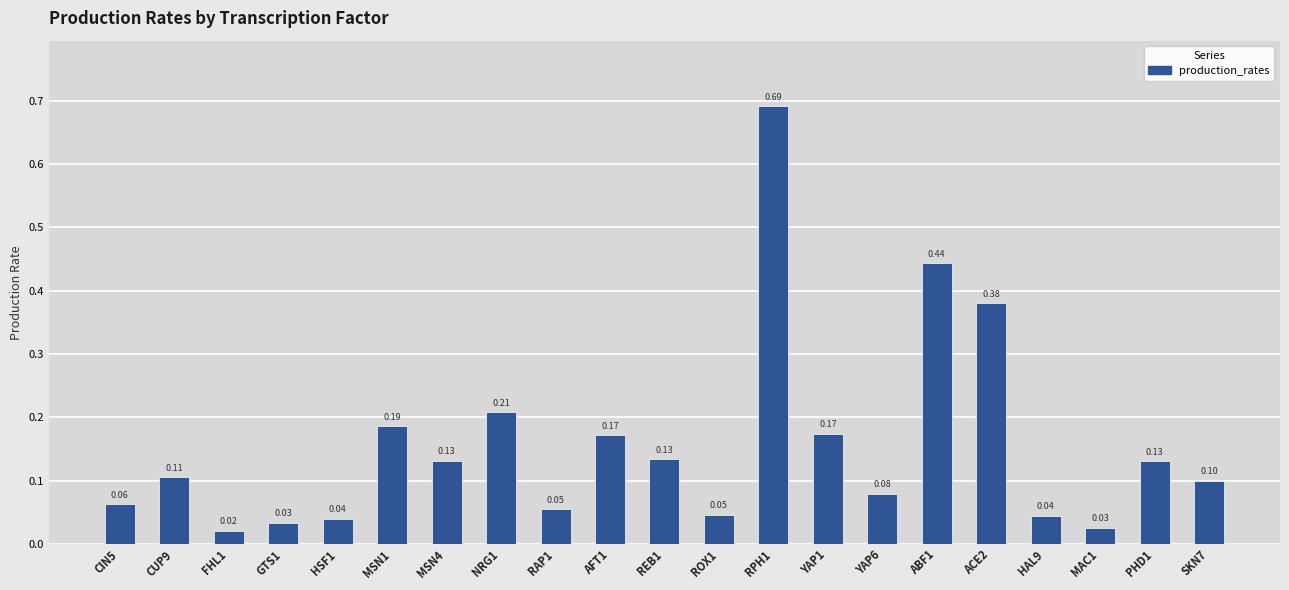

How many series are shown in this chart?

1